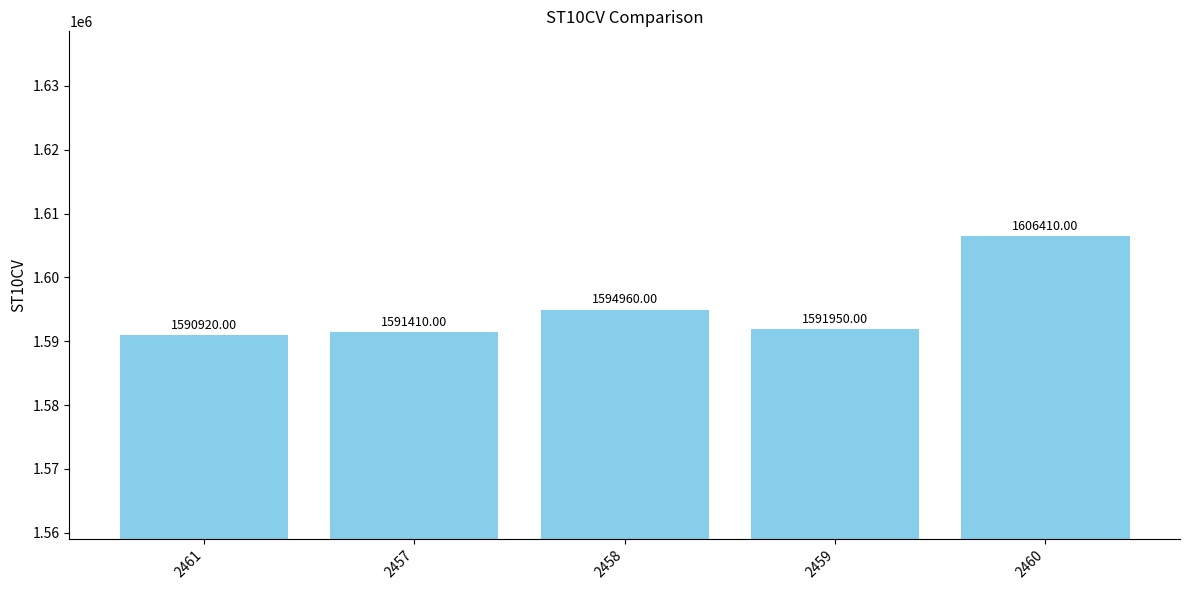

How many values are below 1591950?

2